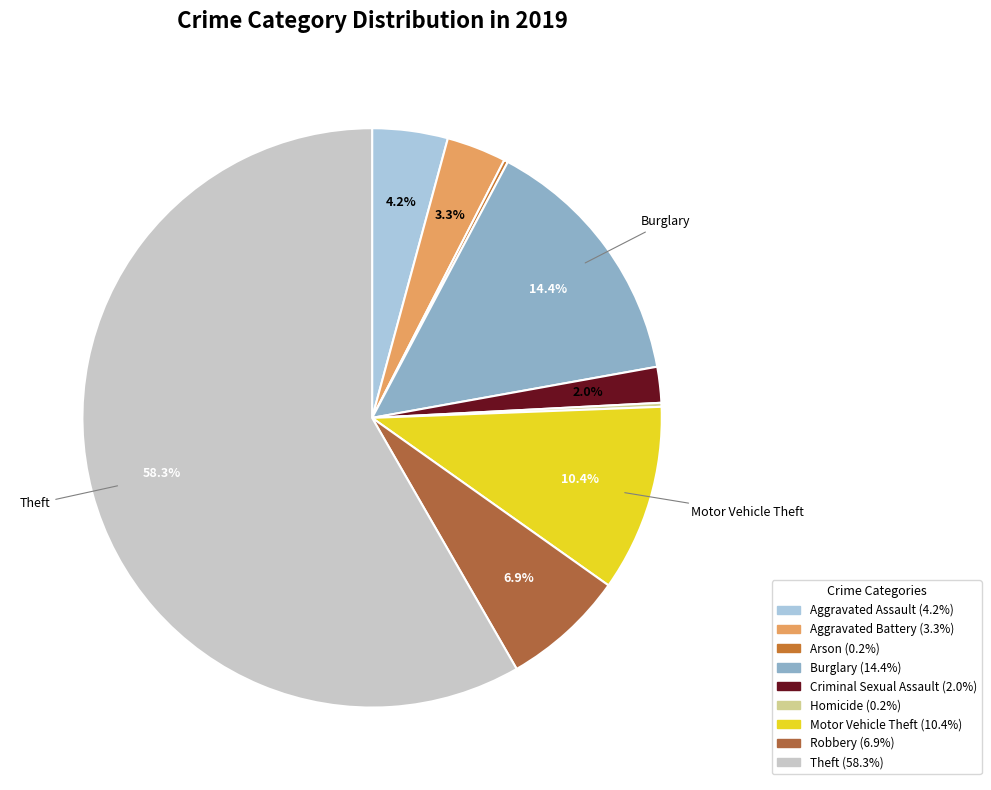

Rank the categories by value from highest to lowest.

Theft, Burglary, Motor Vehicle Theft, Robbery, Aggravated Assault, Aggravated Battery, Criminal Sexual Assault, Arson, Homicide